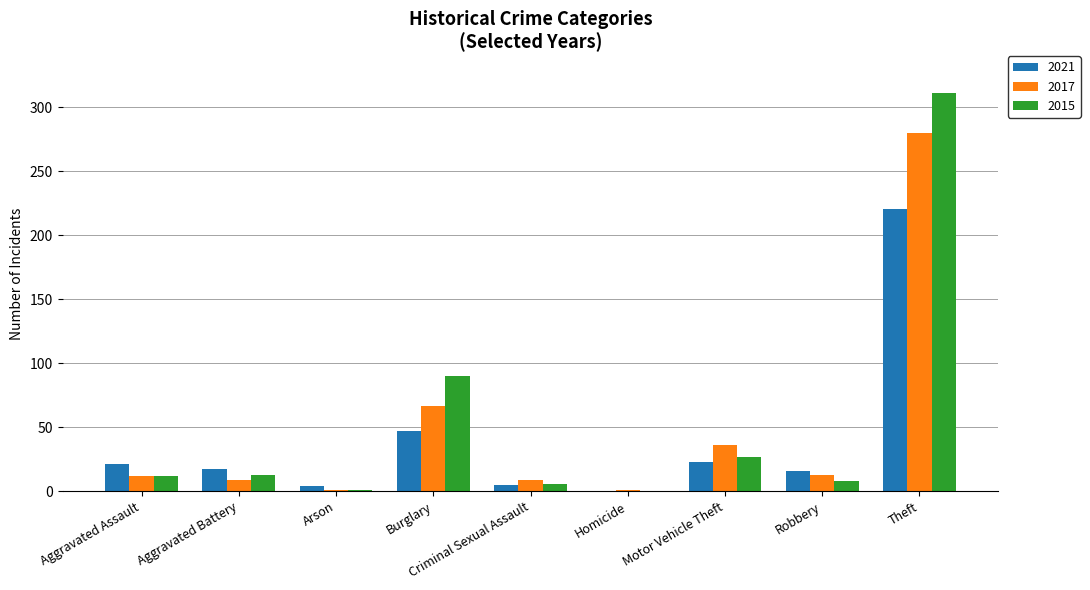

What value does the 2017 series have at Burglary?

67